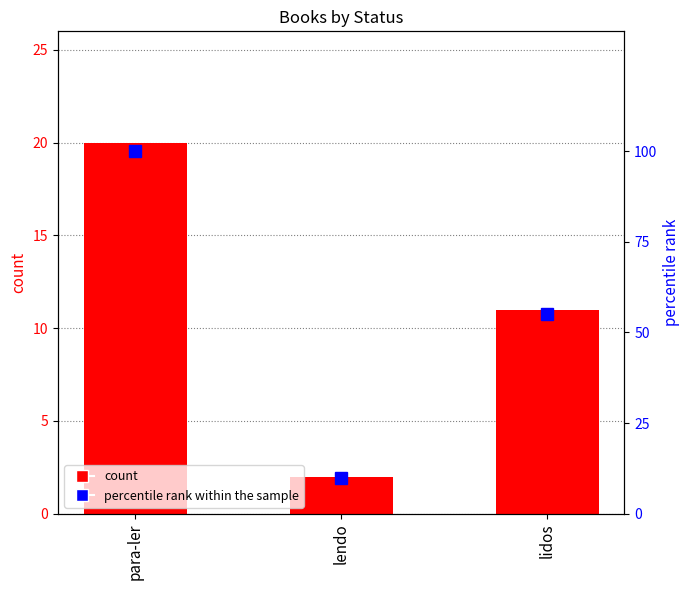

Reading right to left, transcribe all the data shown in this chart.

count: 11	2	20
percentile rank within the sample: 55	10	100